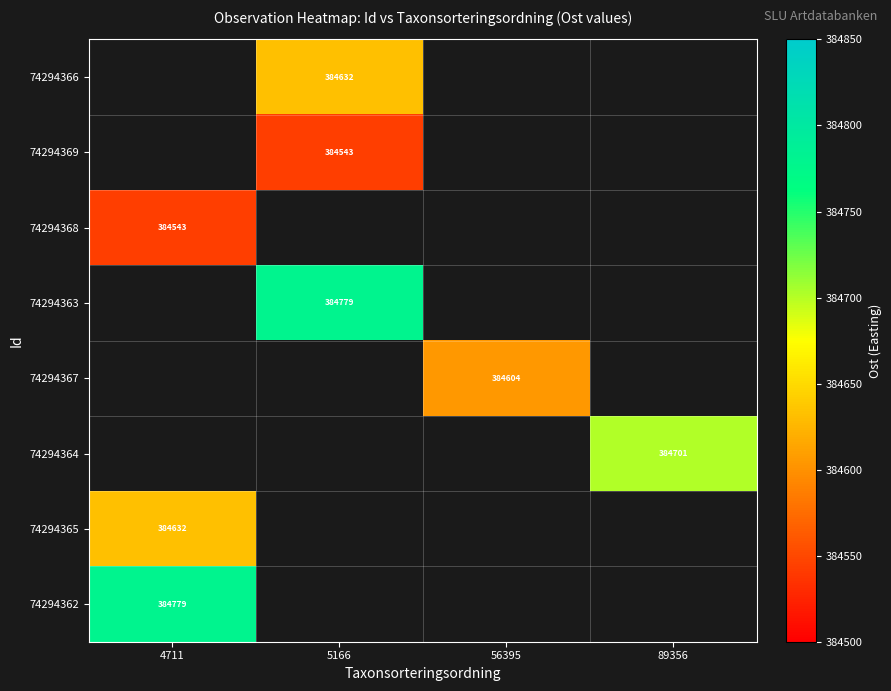

The value of 74294367 at 56395 is 384604. True or false?

True